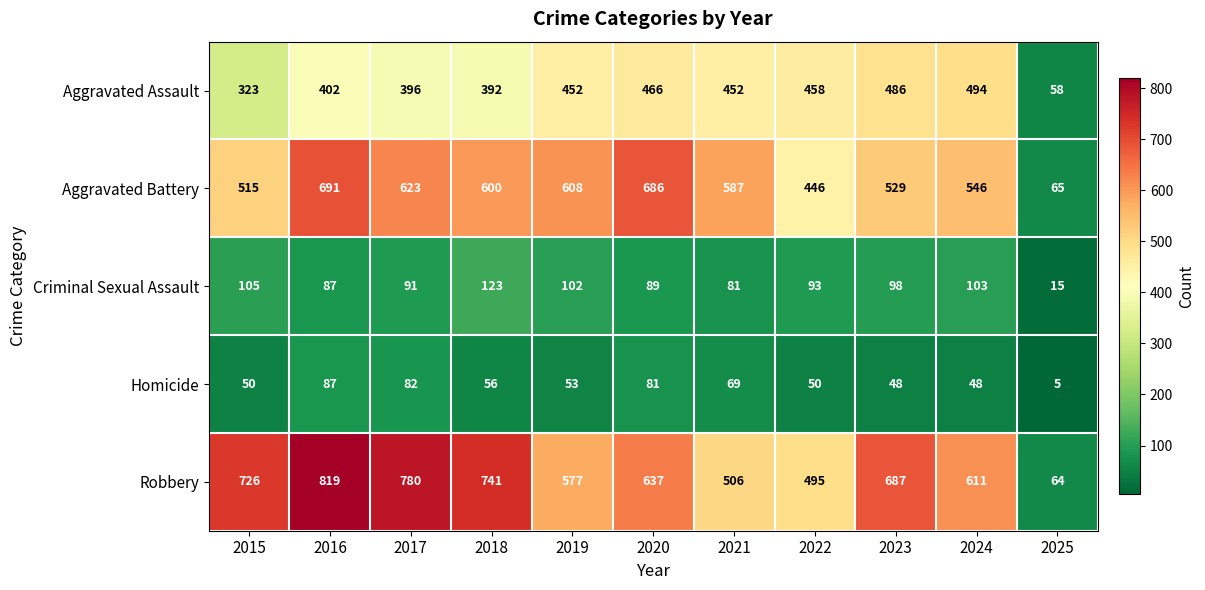

Which category has the highest value in the Aggravated Battery series?

2016